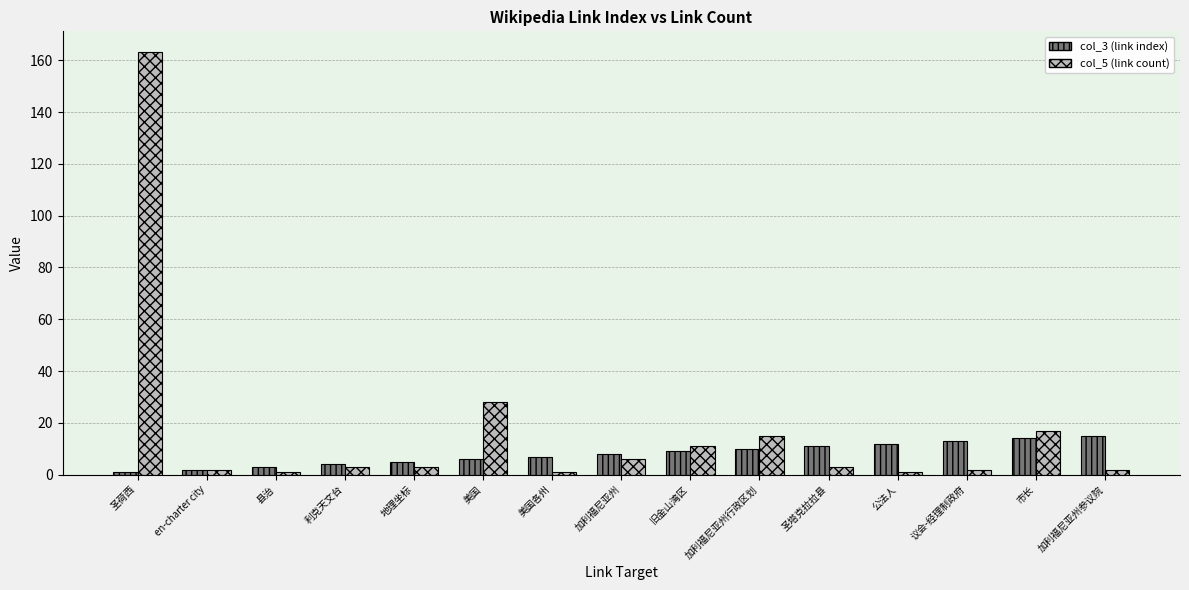

Reading left to right, transcribe all the data shown in this chart.

col_3 (link index): 圣荷西=1	en-charter city=2	县治=3	利克天文台=4	地理坐标=5	美国=6	美国各州=7	加利福尼亚州=8	旧金山湾区=9	加利福尼亚州行政区划=10	圣塔克拉拉县=11	公法人=12	议会-经理制政府=13	市长=14	加利福尼亚州参议院=15
col_5 (link count): 圣荷西=163	en-charter city=2	县治=1	利克天文台=3	地理坐标=3	美国=28	美国各州=1	加利福尼亚州=6	旧金山湾区=11	加利福尼亚州行政区划=15	圣塔克拉拉县=3	公法人=1	议会-经理制政府=2	市长=17	加利福尼亚州参议院=2